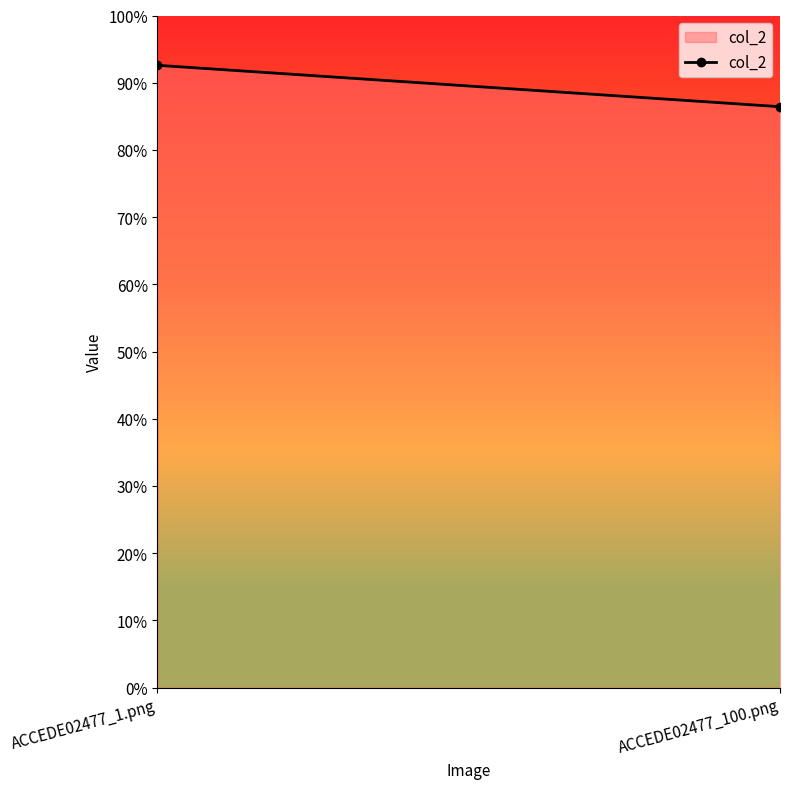

The chart shows a value of 0.3 at ACCEDE02477_1.png. True or false?

False